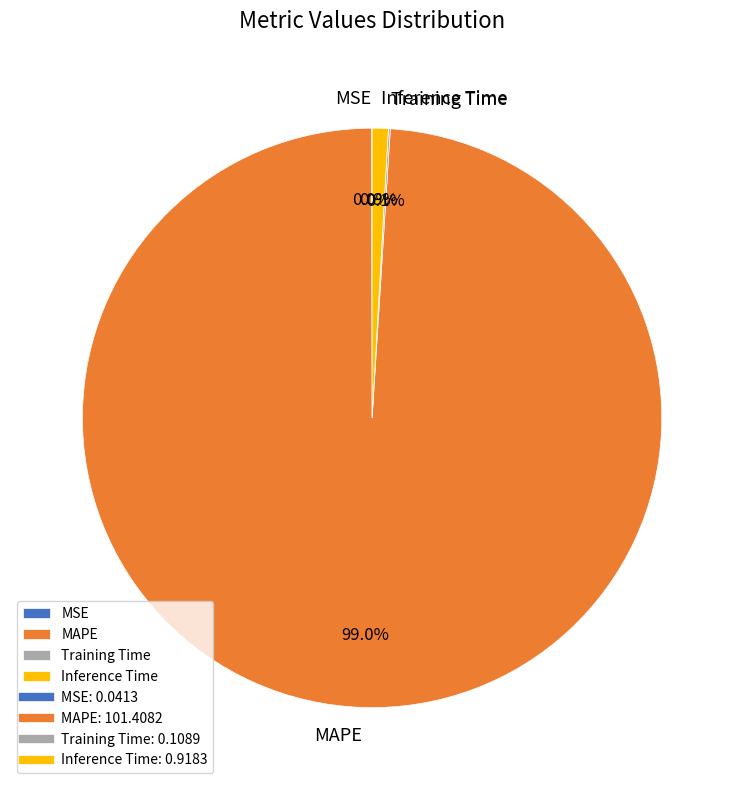

To the nearest percent, what is the difference between the largest and smallest slice percentages?

99%